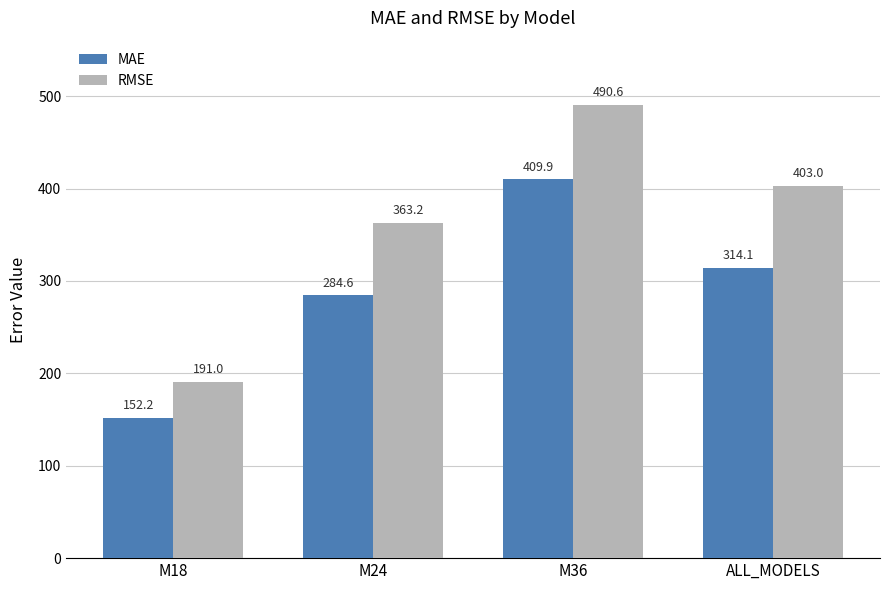

What is the label of the 3rd bar from the left?

M36